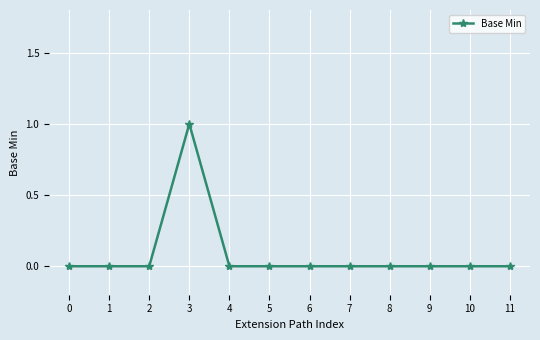

Reading right to left, list all the values displayed in this chart.

11=0	10=0	9=0	8=0	7=0	6=0	5=0	4=0	3=1	2=0	1=0	0=0